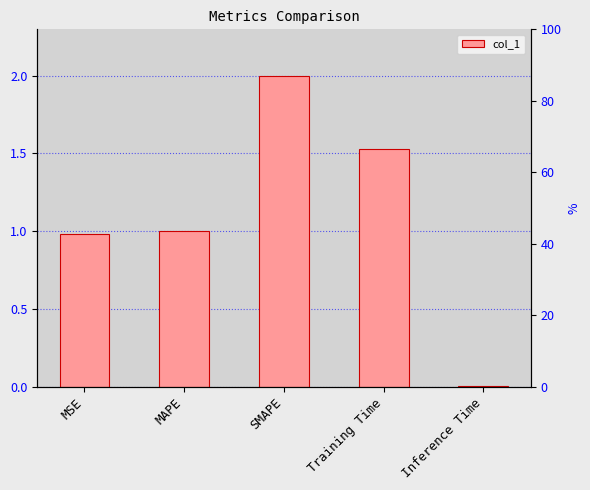

Reading right to left, what are all the values shown in this chart?

0.0	1.5	2.0	1.0	1.0